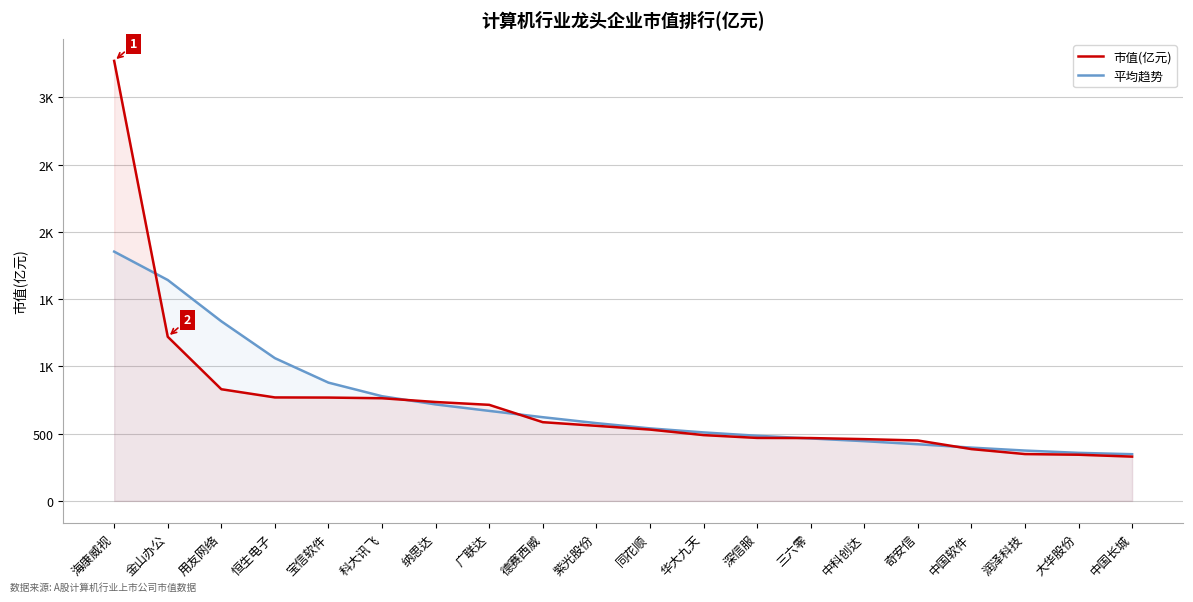

At which category is the sum across all series the highest?

海康威视